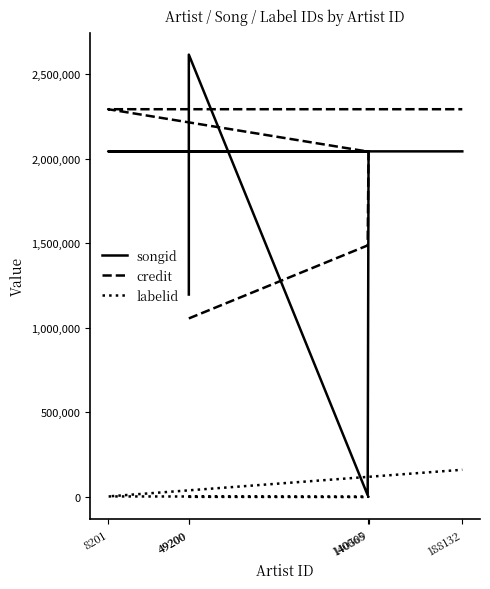

How many lines are shown in the chart?

3